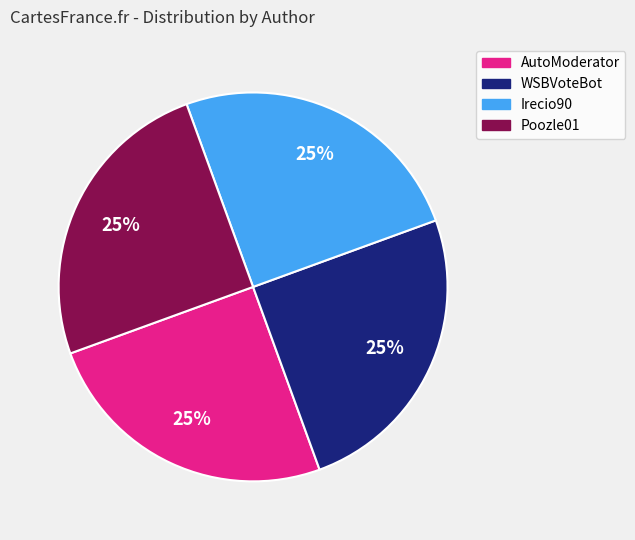

True or false: Irecio90 accounts for 37% of the total.

False